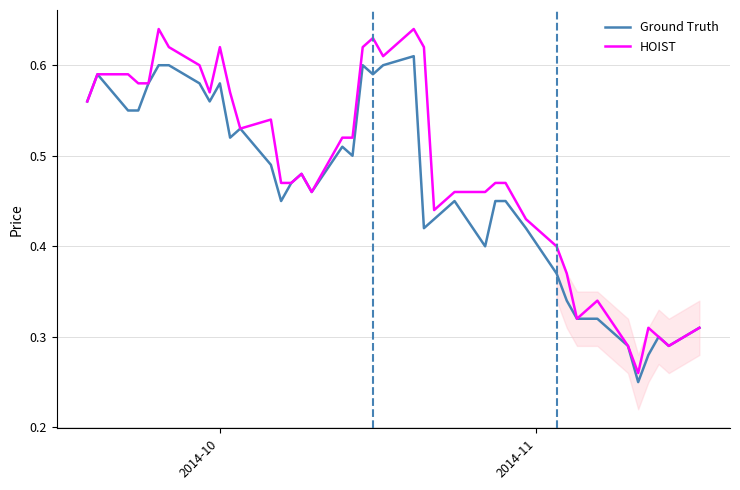

Which series has the widest spread of values?

HOIST